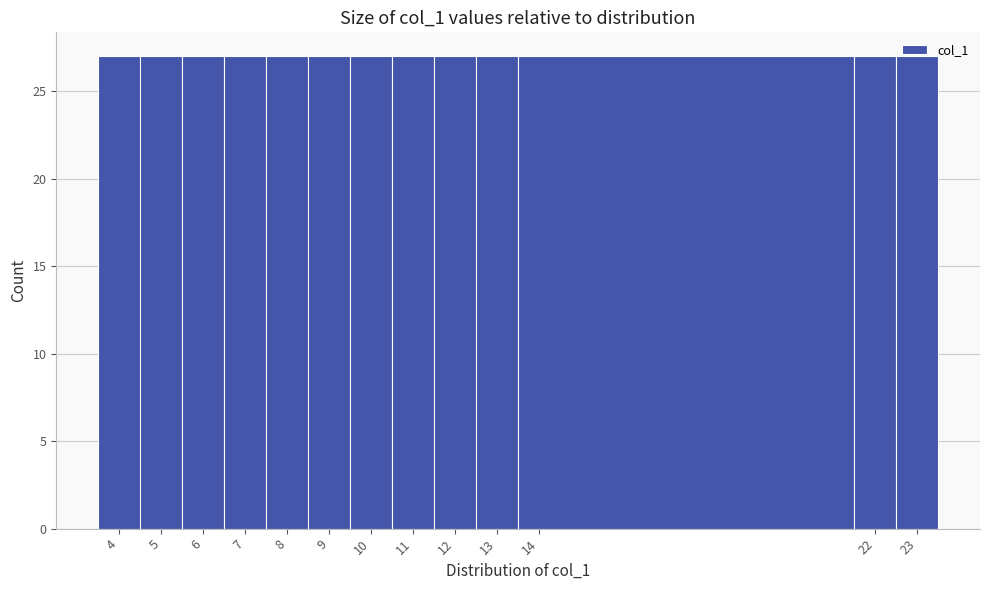

Reading left to right, transcribe this chart: for each bar, give the range it covers on the x-axis and its height. The values are not printed on the chart, so give them approximately, as read against the axis.

3.5 to 4.5: 27
4.5 to 5.5: 27
5.5 to 6.5: 27
6.5 to 7.5: 27
7.5 to 8.5: 27
8.5 to 9.5: 27
9.5 to 10.5: 27
10.5 to 11.5: 27
11.5 to 12.5: 27
12.5 to 13.5: 27
13.5 to 21.5: 27
21.5 to 22.5: 27
22.5 to 23.5: 27